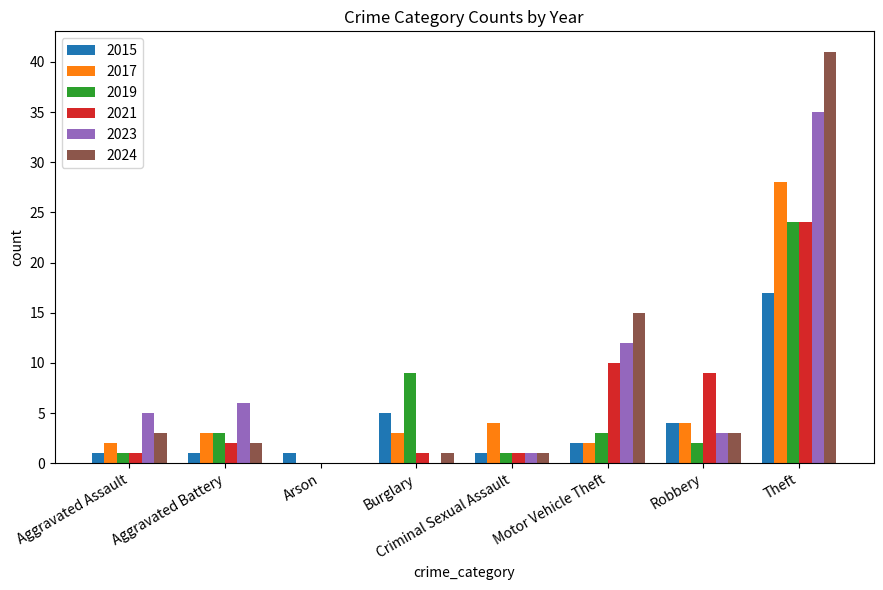

How many distinct data groups are displayed?

6